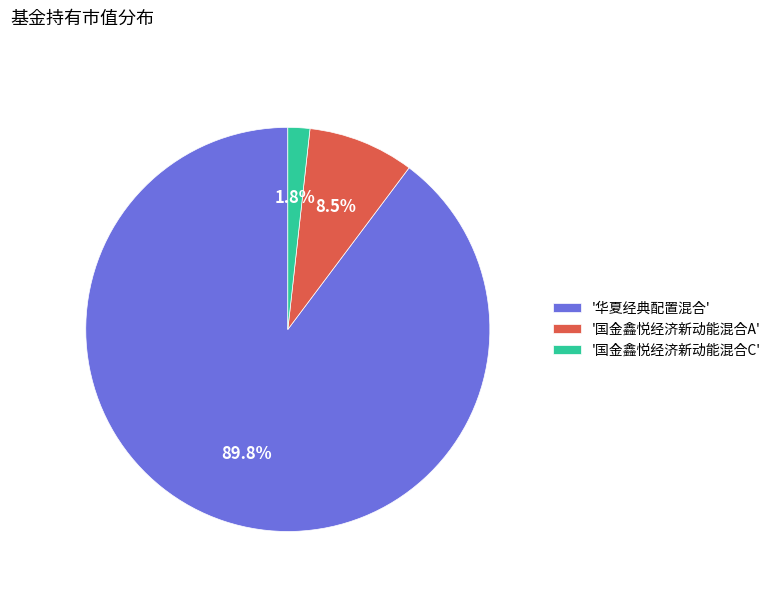

Does any single category account for the majority?

Yes